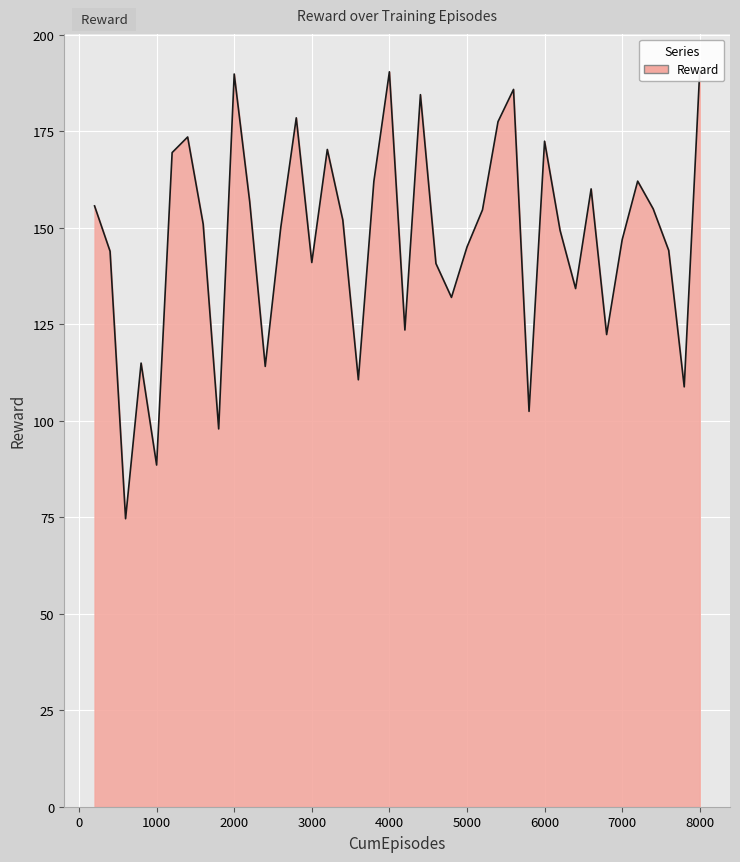

What is the change in value from 2800 to 4400?

+6.0